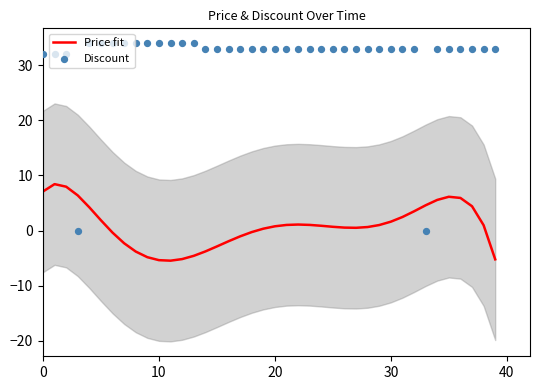

Which series has the largest total across all categories?

Discount